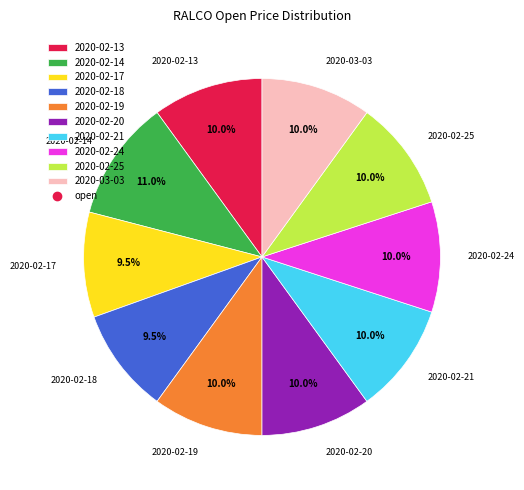

Is there any slice that represents more than half of the pie?

No